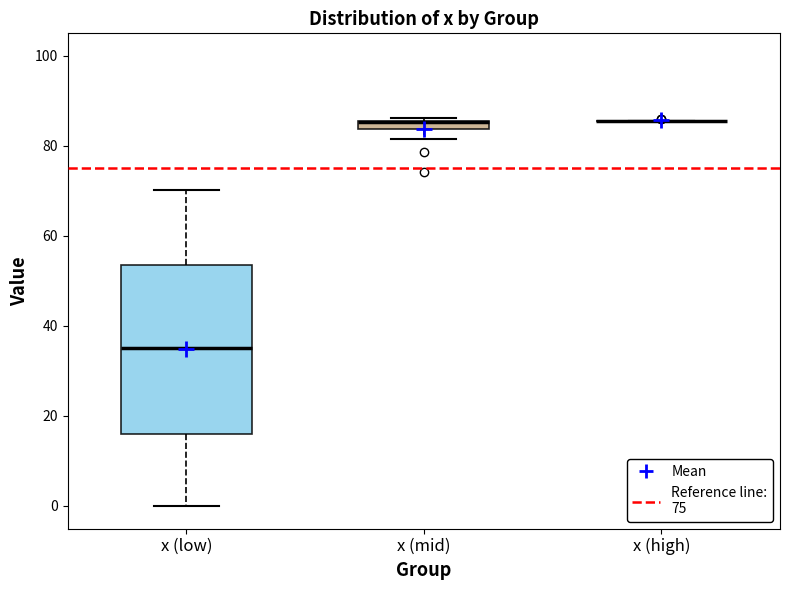

Comparing the boxes themselves (not the whiskers), which one is the tallest?

x (low)